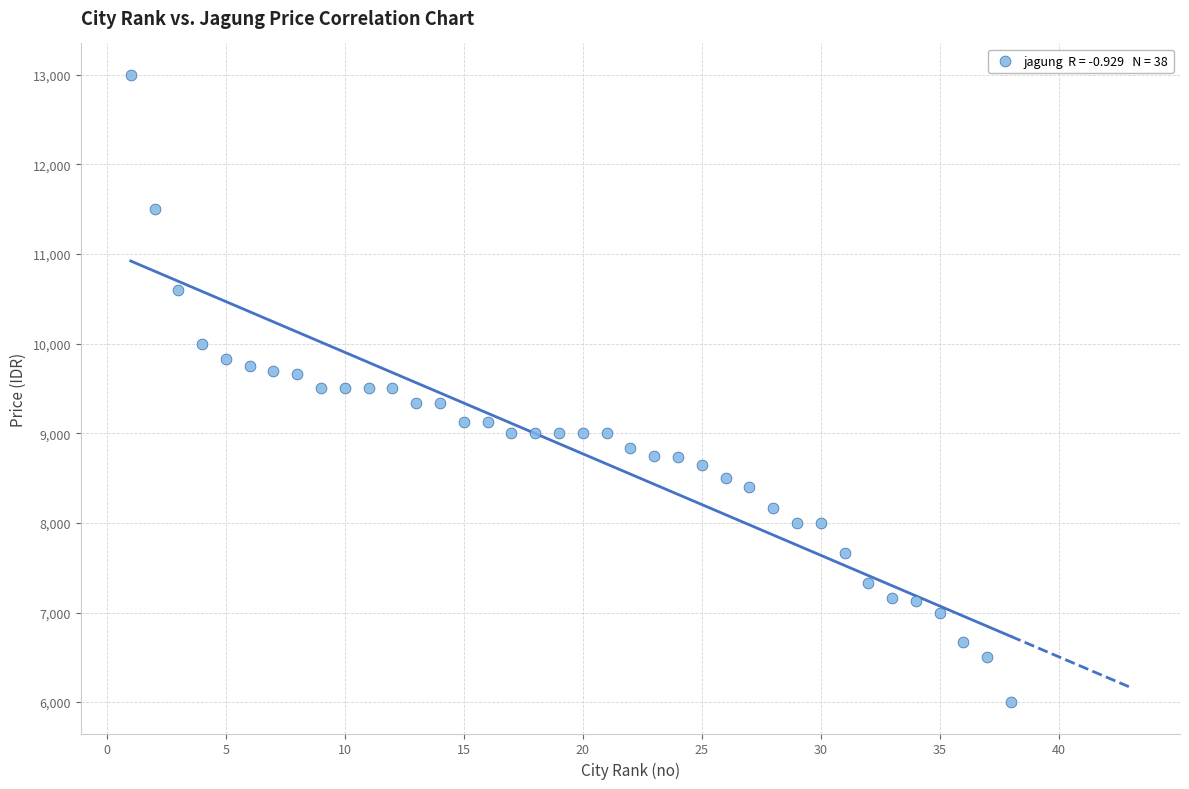

What is the range of X values (max minus min)?

37